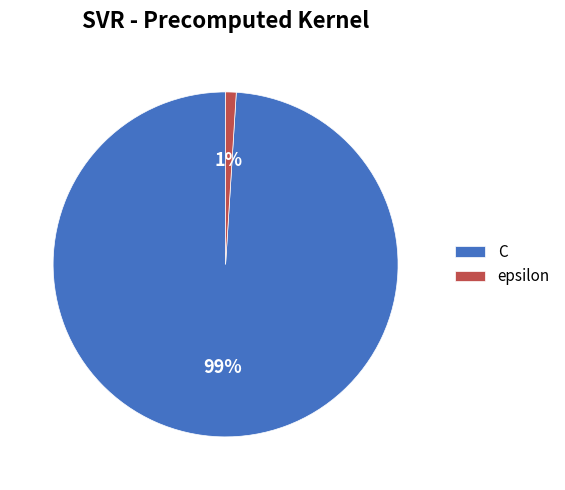

Do epsilon and C together represent more than half of the pie?

Yes